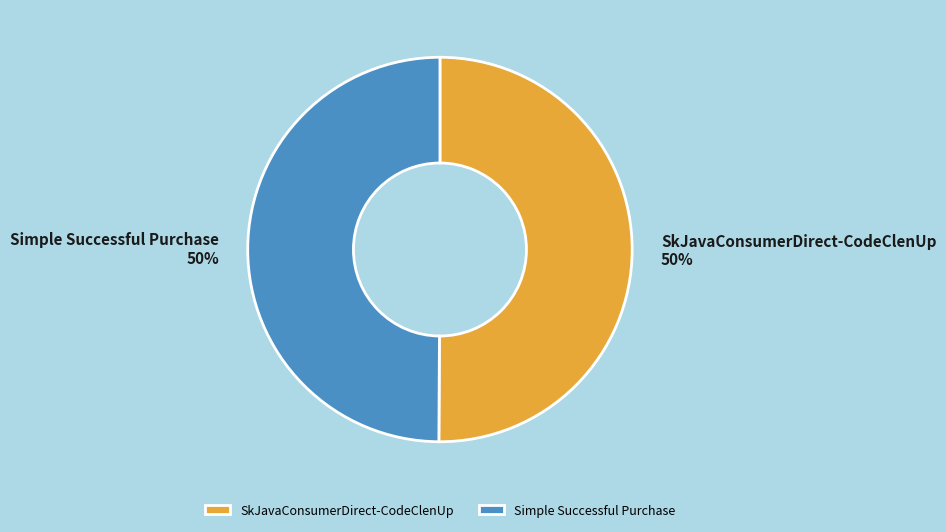

What is the ratio of the value at Simple Successful Purchase to the value at SkJavaConsumerDirect-CodeClenUp?

1.0